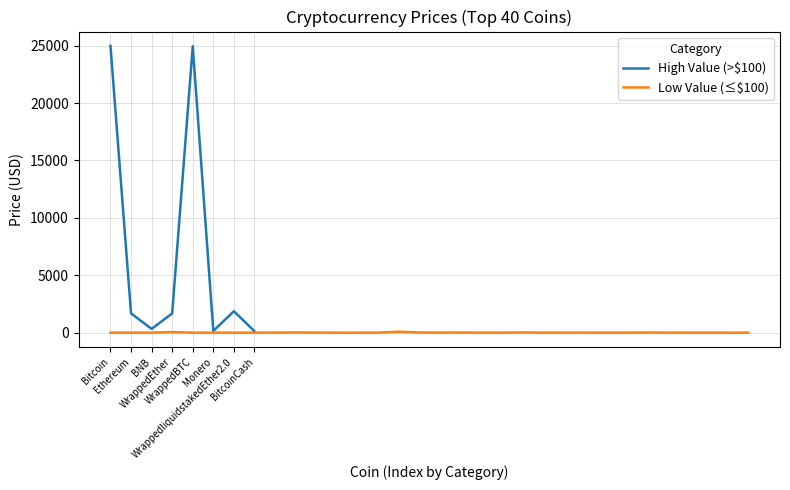

At which label does the data first exceed 5?

Bitcoin